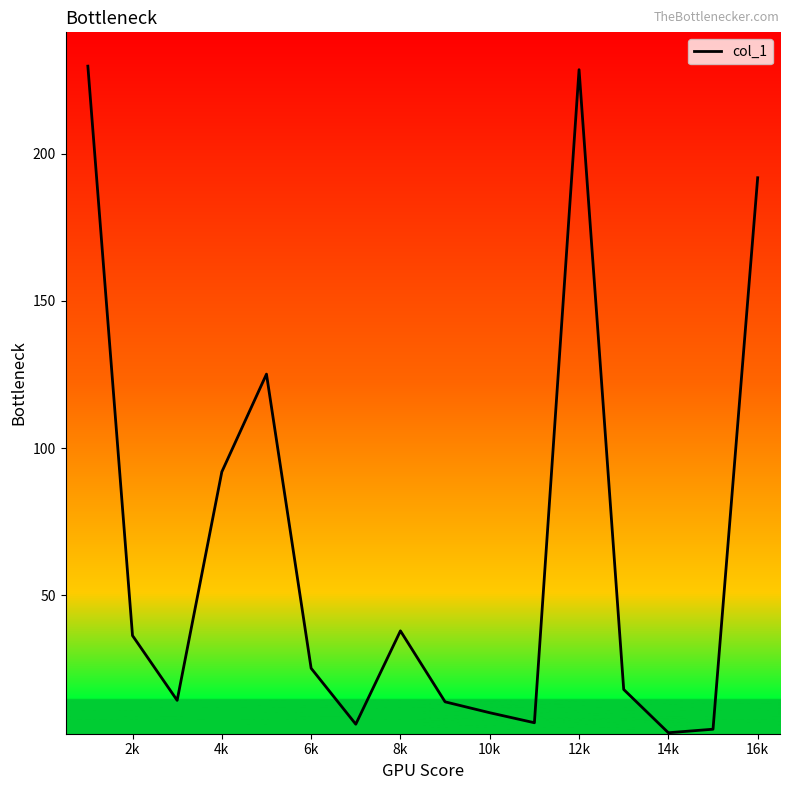

Is this an area chart (filled region under the line)?

No